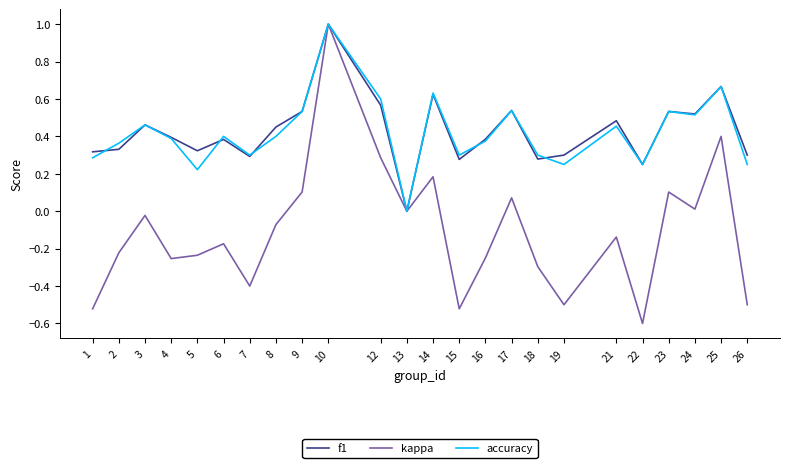

The value of accuracy at 15 is 0.4. True or false?

False